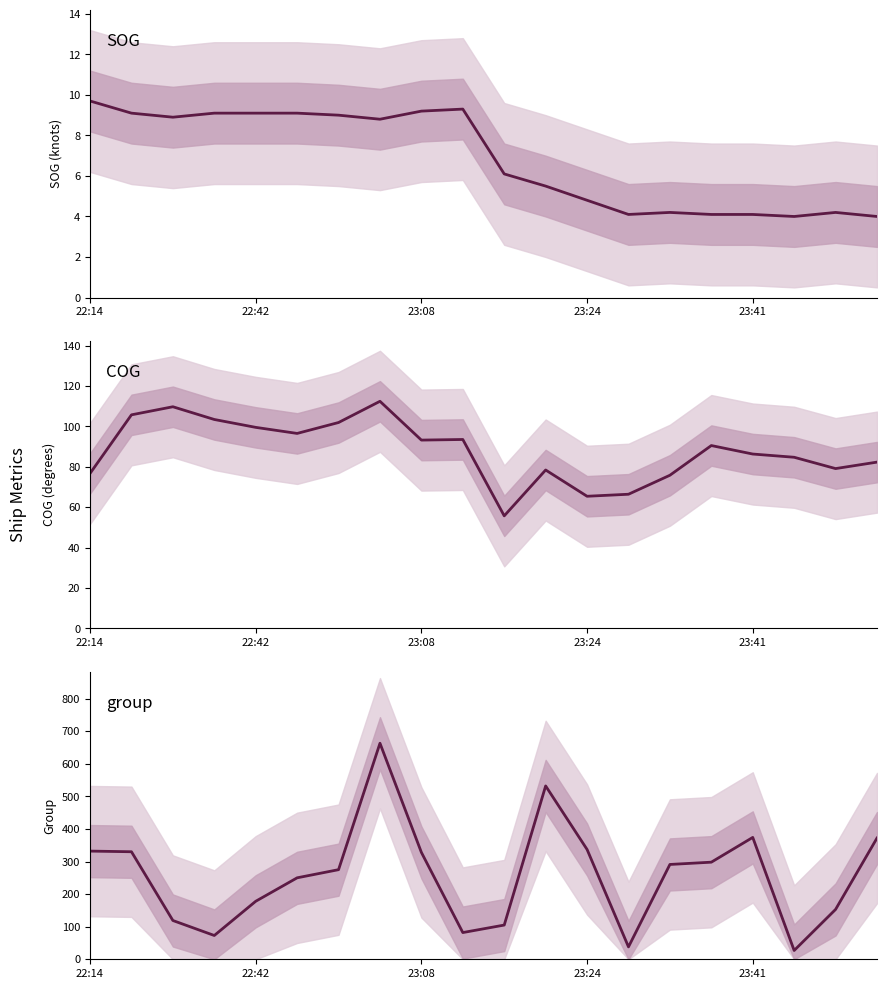

How many distinct data groups are displayed?

3